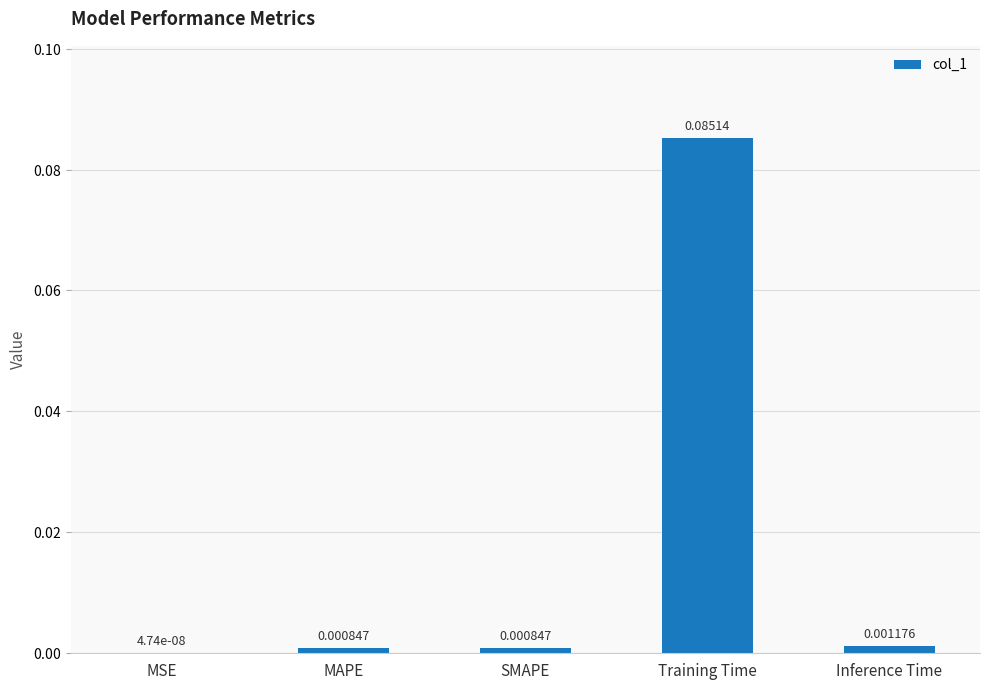

Which label corresponds to the largest value in the chart?

Training Time